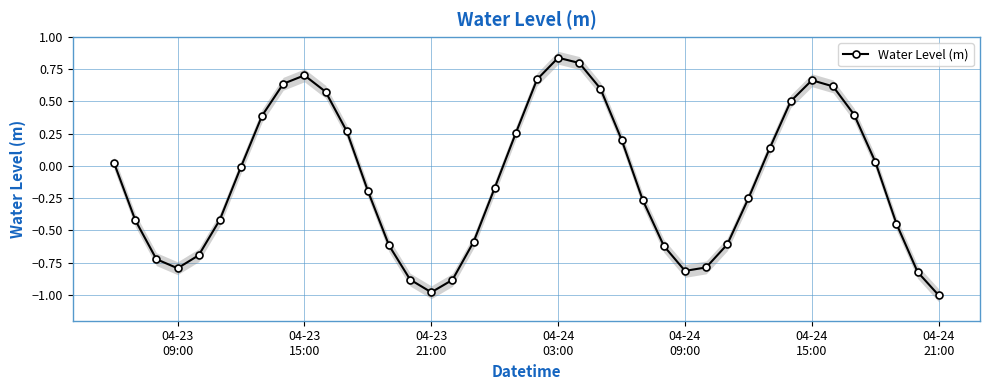

In Water Level (m), how many points are lower than both neighbors (excluding endpoints)?

3